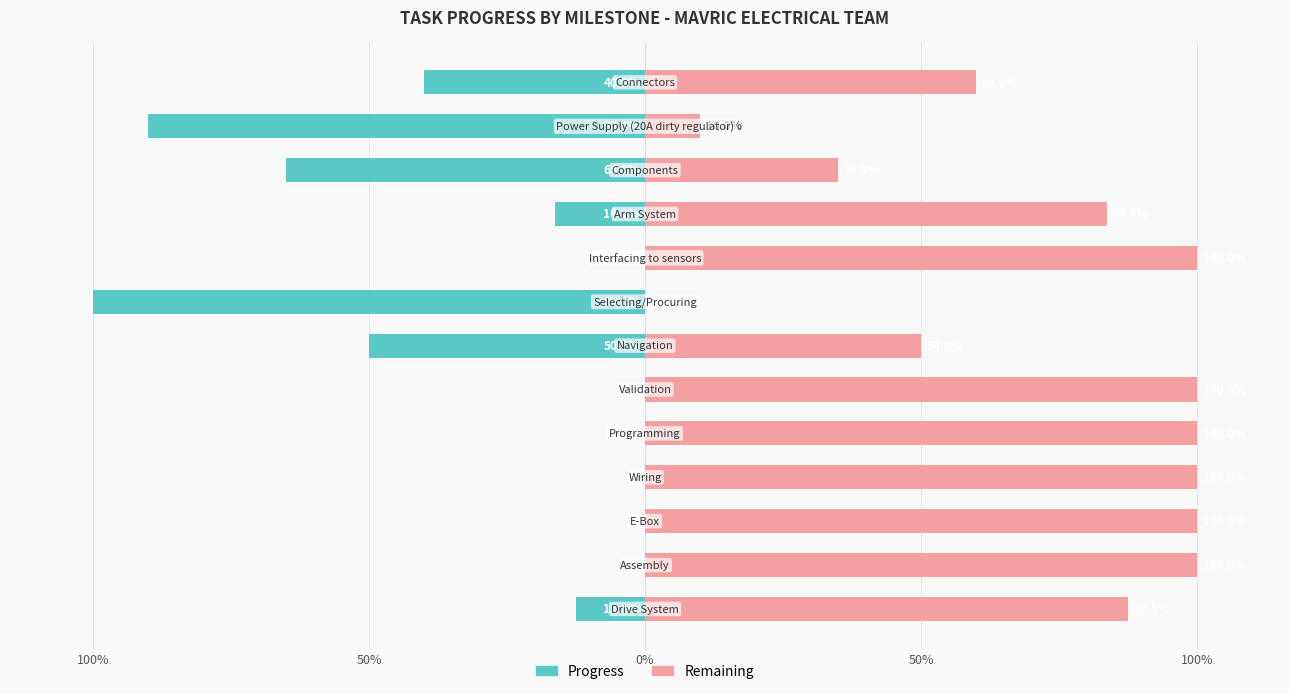

Is the value of Remaining at 9 greater than the value of Progress at 10?

Yes